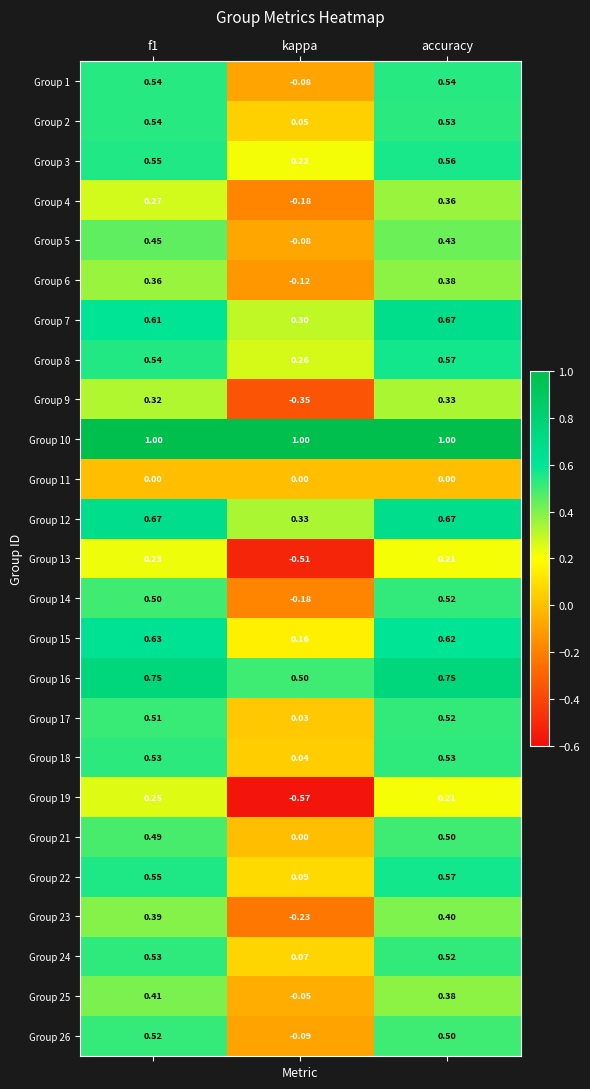

At which label is Group 2 closest to 0?

kappa